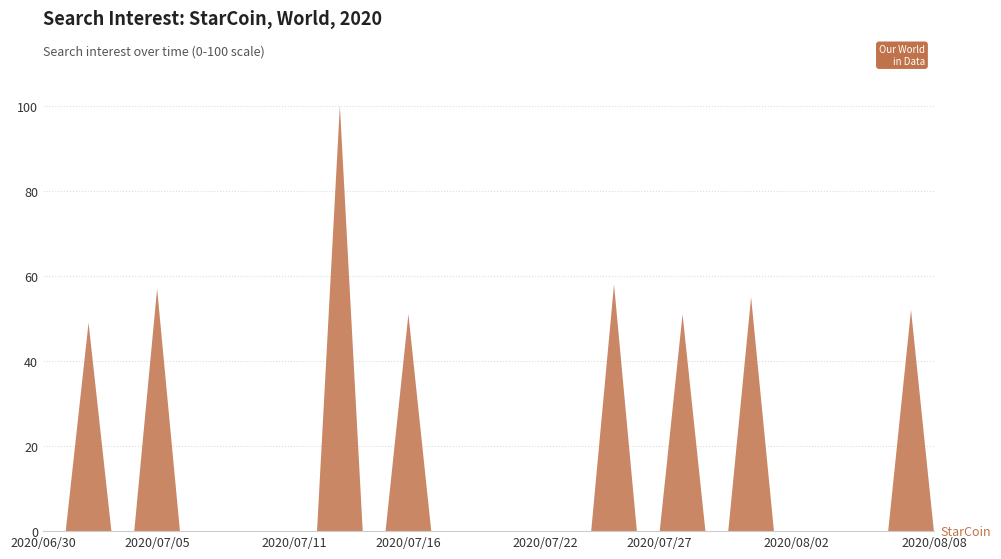

Reading left to right, what are all the values shown in this chart?

2020/06/30=0	2020/07/01=0	2020/07/02=49	2020/07/03=0	2020/07/04=0	2020/07/05=57	2020/07/06=0	2020/07/07=0	2020/07/08=0	2020/07/09=0	2020/07/10=0	2020/07/11=0	2020/07/12=0	2020/07/13=100	2020/07/14=0	2020/07/15=0	2020/07/16=51	2020/07/17=0	2020/07/18=0	2020/07/19=0	2020/07/20=0	2020/07/21=0	2020/07/22=0	2020/07/23=0	2020/07/24=0	2020/07/25=58	2020/07/26=0	2020/07/27=0	2020/07/28=51	2020/07/29=0	2020/07/30=0	2020/07/31=55	2020/08/01=0	2020/08/02=0	2020/08/03=0	2020/08/04=0	2020/08/05=0	2020/08/06=0	2020/08/07=52	2020/08/08=0